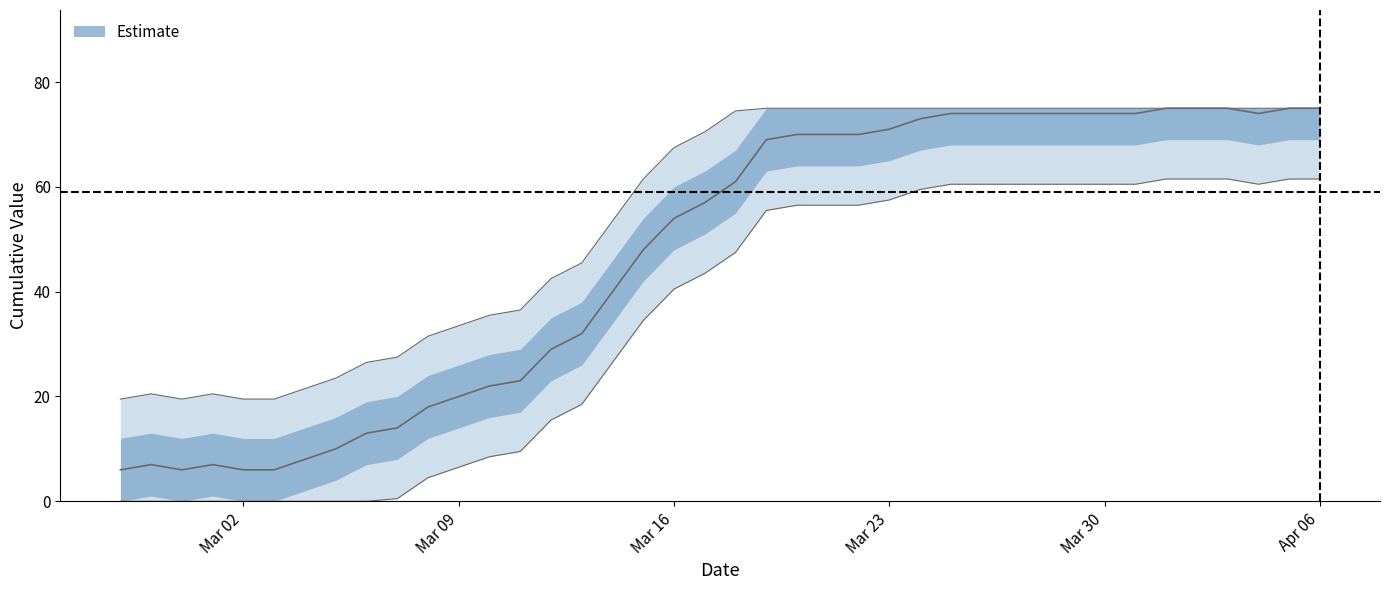

Reading left to right, transcribe all the data shown in this chart.

6	7	6	7	6	6	8	10	13	14	18	20	22	23	29	32	40	48	54	57	61	69	70	70	70	71	73	74	74	74	74	74	74	74	75	75	75	74	75	75